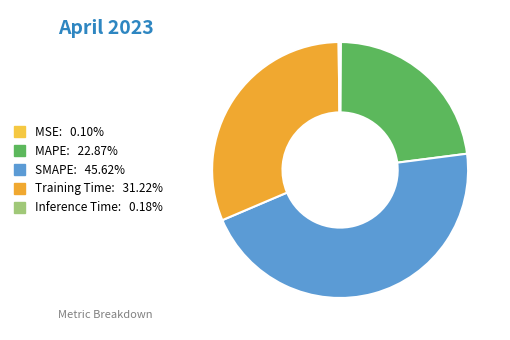

What is the smallest slice in the pie chart?

MSE